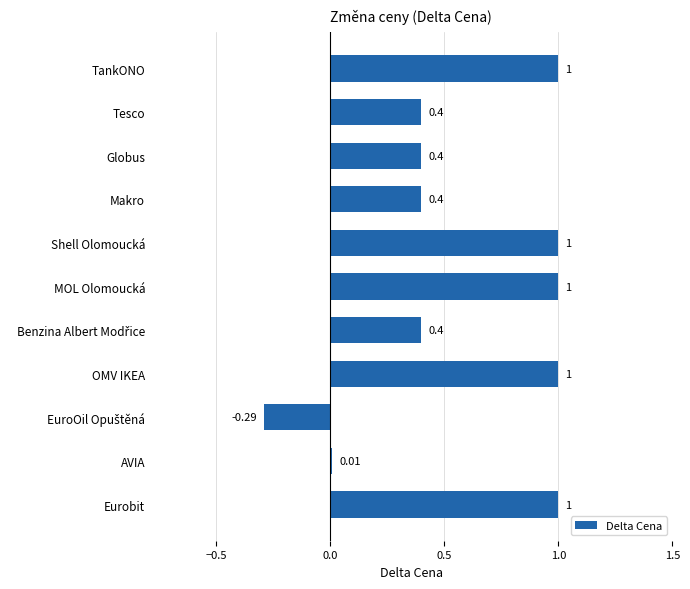

What is the label of the 1st bar from the bottom?

Eurobit